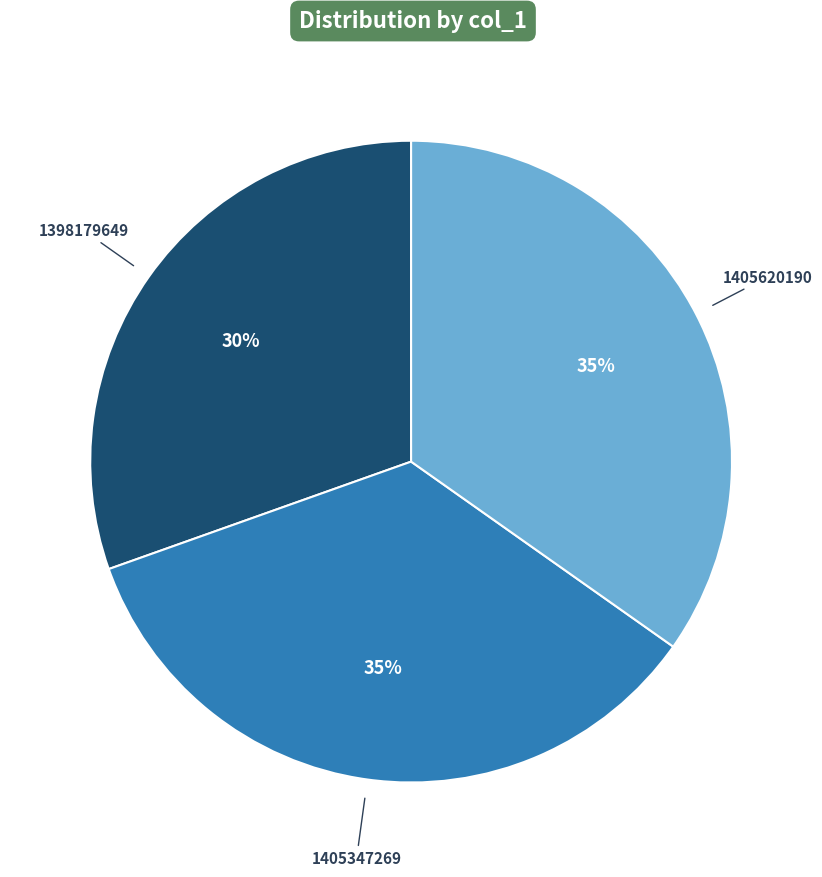

True or false: 1405347269 accounts for 48% of the total.

False